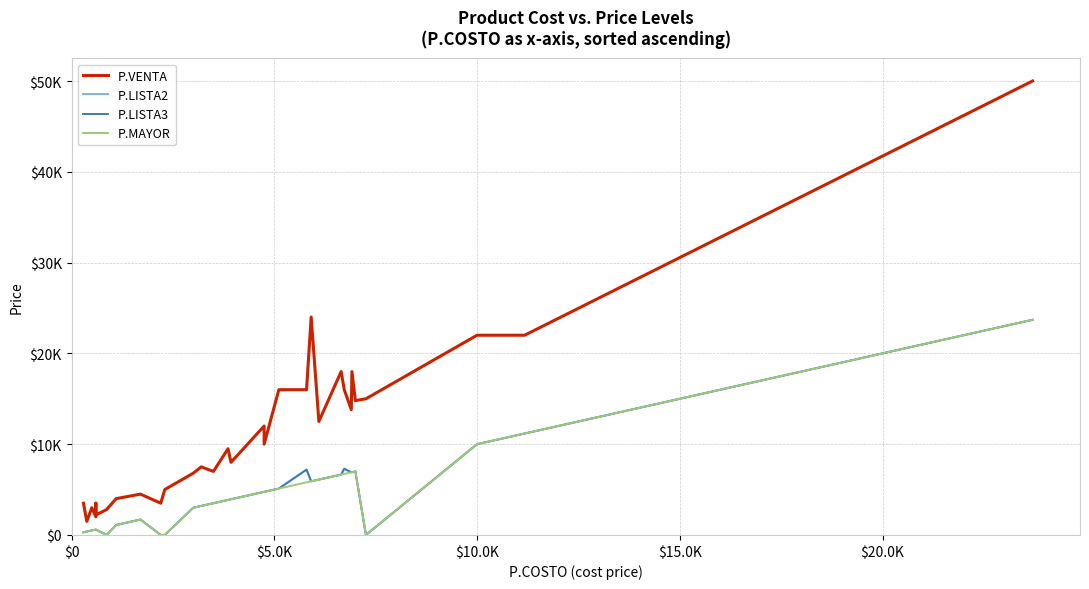

Count the number of categories in the chart.

34